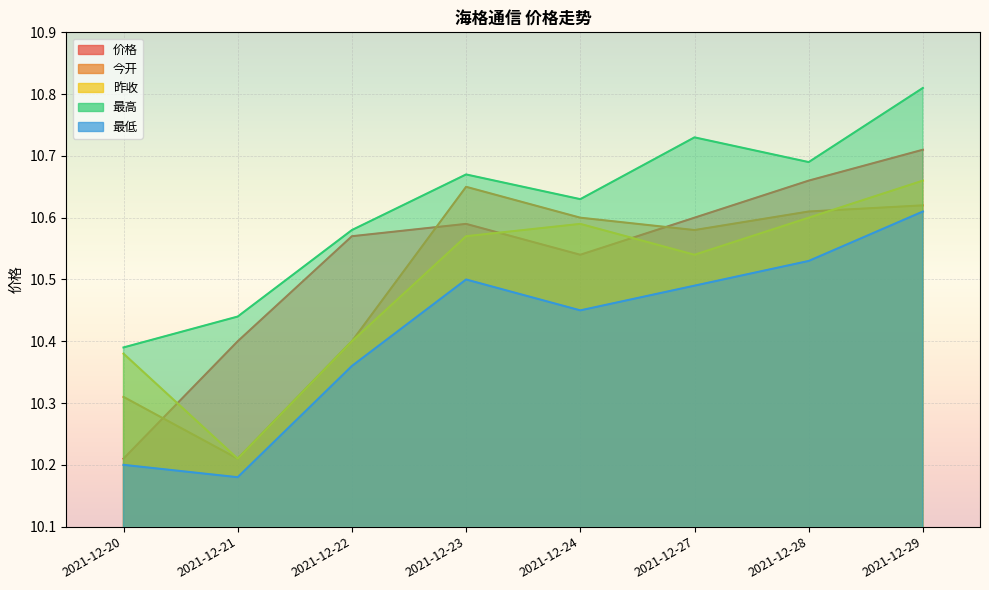

At how many categories does at least one series exceed 10?

8